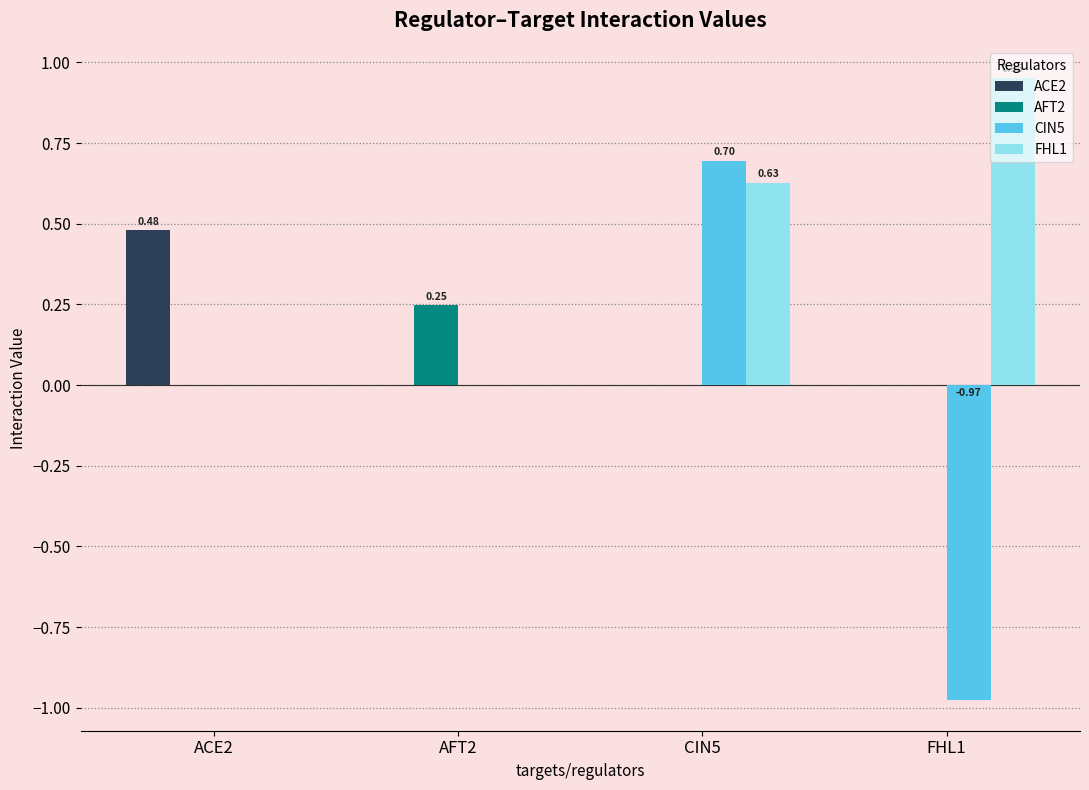

What is the sum of all ACE2 values?

0.5